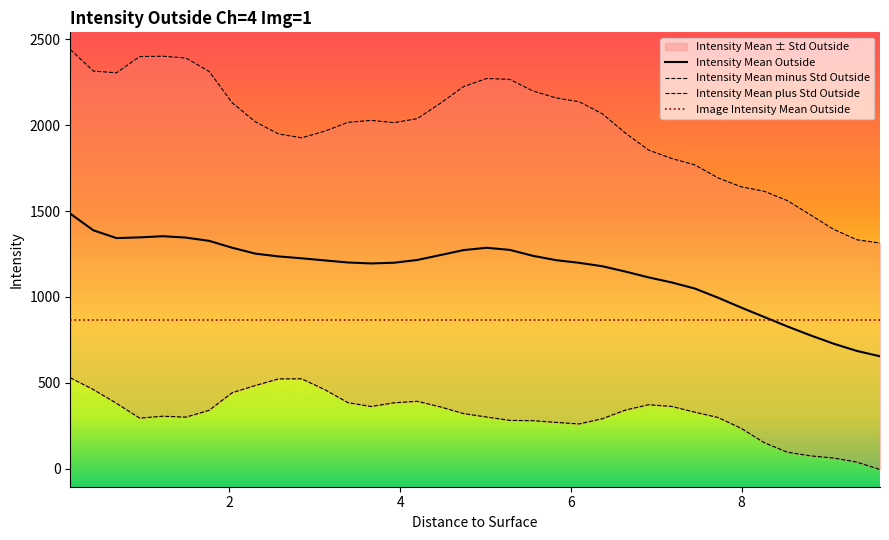

What is the maximum value shown in the chart?

2439.4